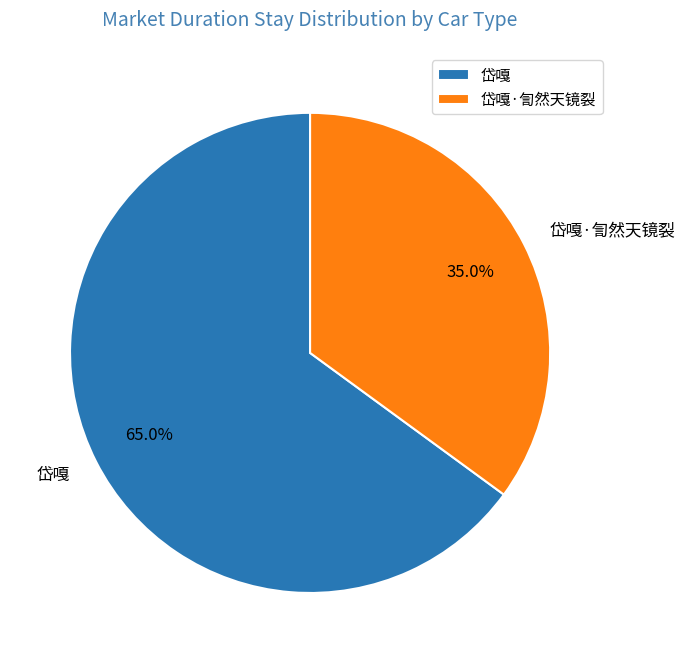

Does any single category account for the majority?

Yes